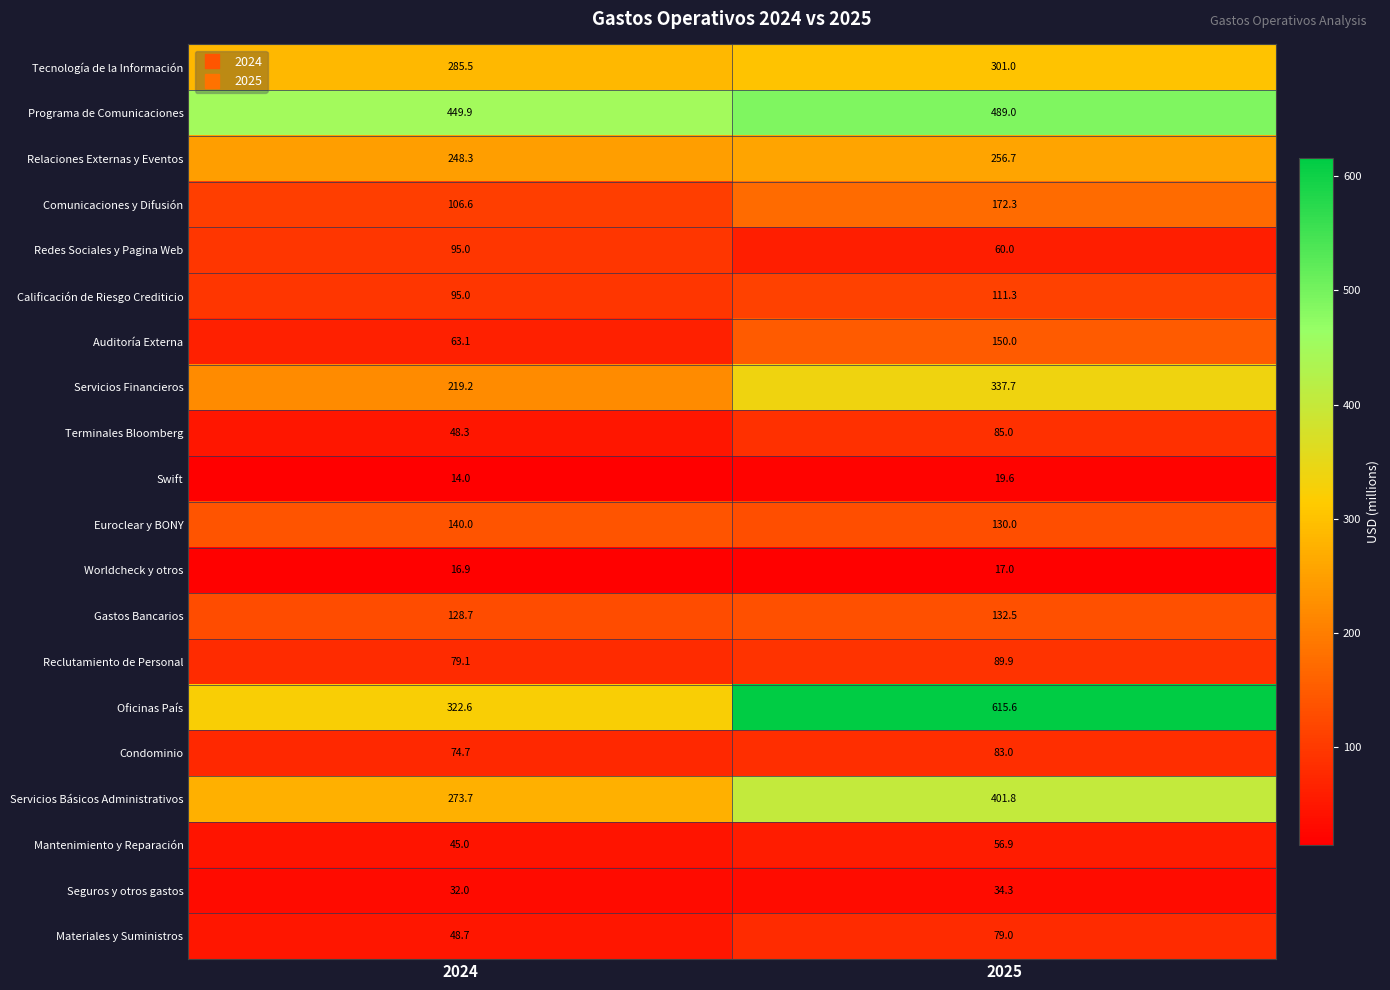

Is it true that Auditoría Externa equals 63.1 at 2024?

True